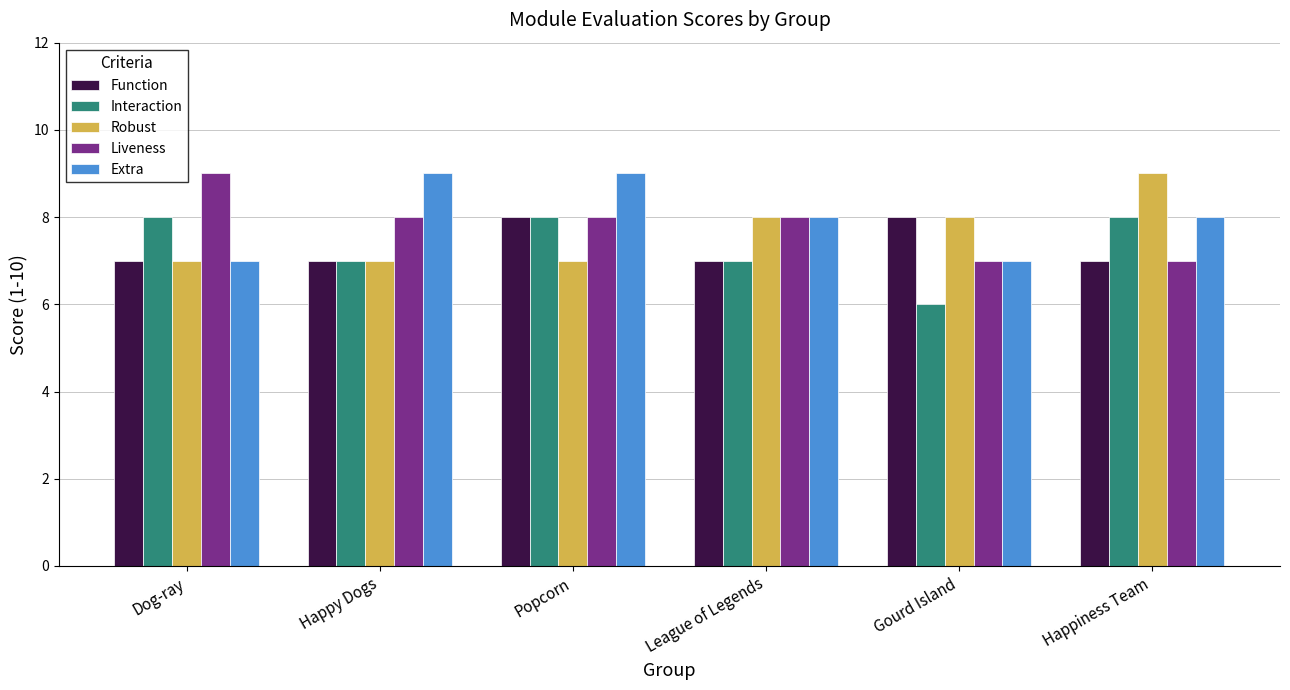

What is the label of the 5th bar from the right?

Happy Dogs